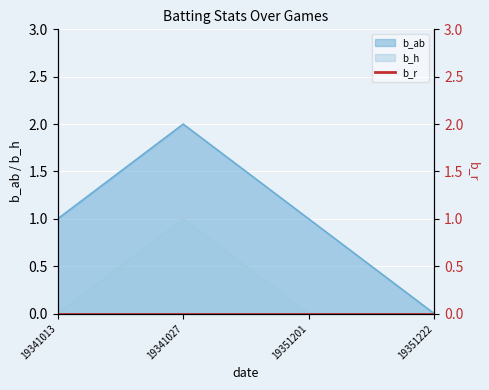

Reading left to right, extract all data points from this chart.

b_ab: 19341013=1	19341027=2	19351201=1	19351222=0
b_h: 19341013=0	19341027=1	19351201=0	19351222=0